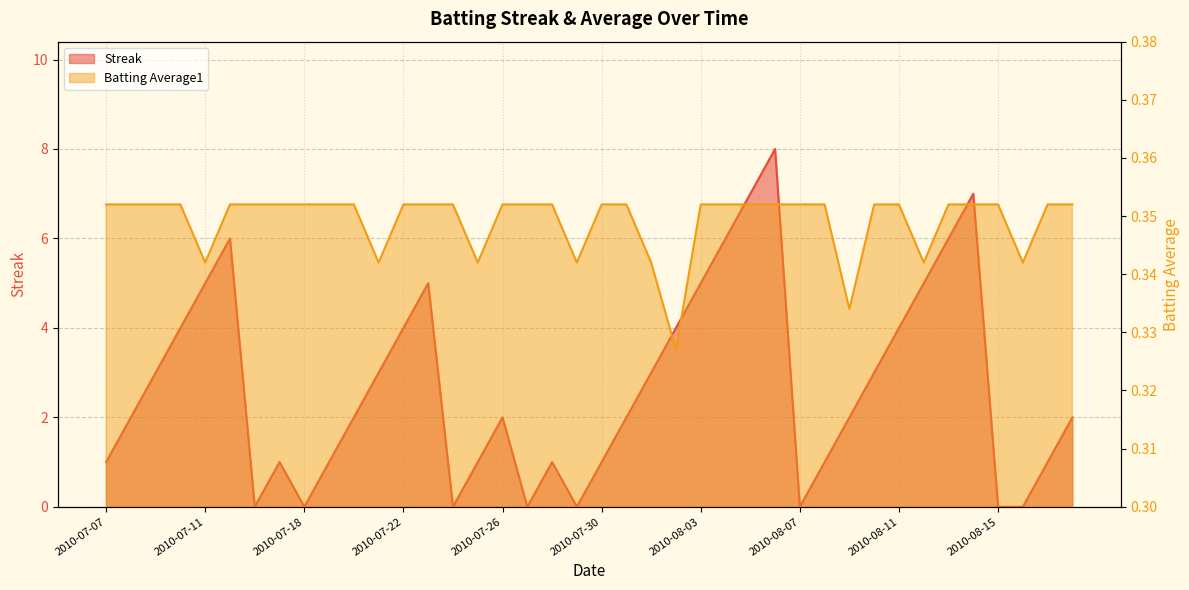

In Streak, how many points are higher than both neighbors (excluding endpoints)?

7